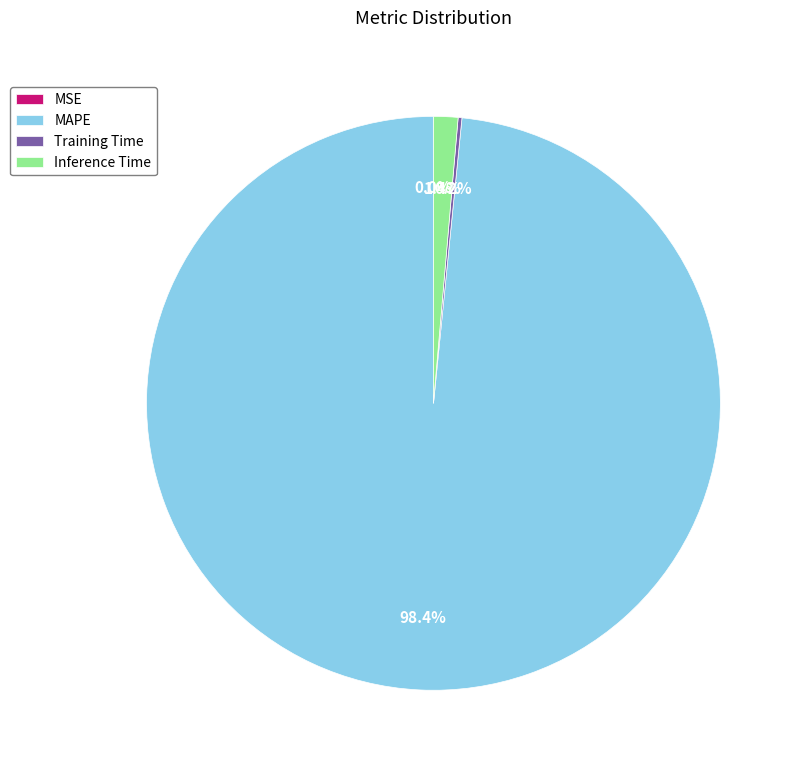

Do MAPE and Inference Time together represent more than half of the pie?

Yes